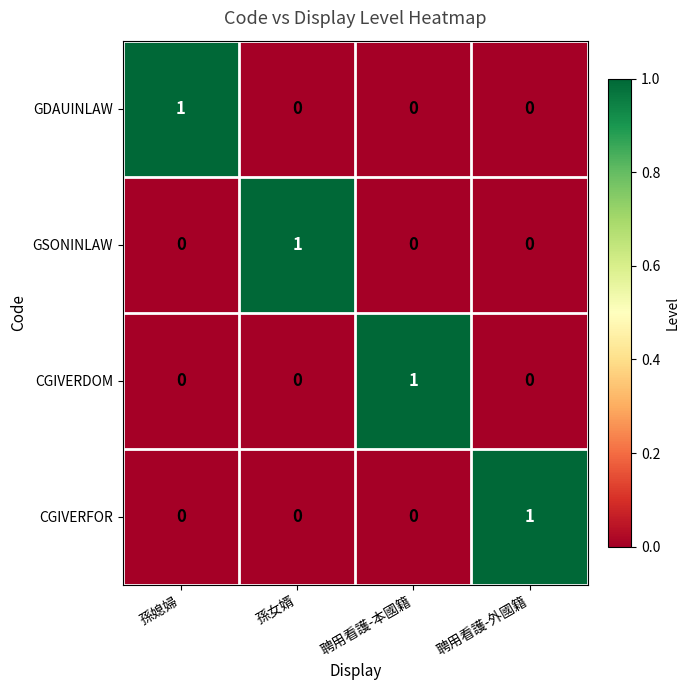

Reading left to right, what are all the values shown in this chart?

GDAUINLAW: 孫媳婦=1	孫女婿=0	聘用看護-本國籍=0	聘用看護-外國籍=0
GSONINLAW: 孫媳婦=0	孫女婿=1	聘用看護-本國籍=0	聘用看護-外國籍=0
CGIVERDOM: 孫媳婦=0	孫女婿=0	聘用看護-本國籍=1	聘用看護-外國籍=0
CGIVERFOR: 孫媳婦=0	孫女婿=0	聘用看護-本國籍=0	聘用看護-外國籍=1